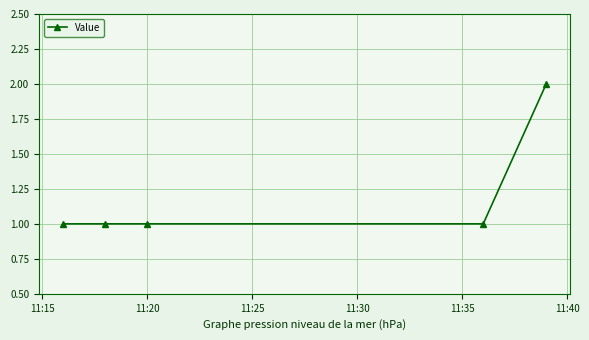

What is the sum of all values?

6